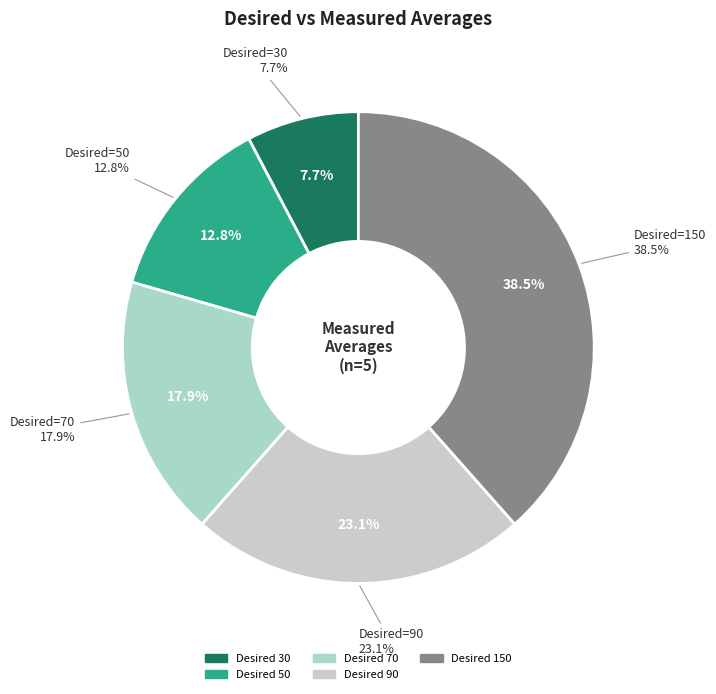

What percentage is the 70 slice, to the nearest percent?

18%